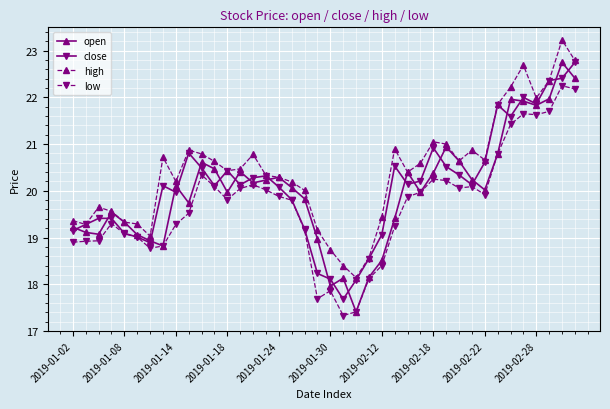

True or false: low and high cross at least once.

False